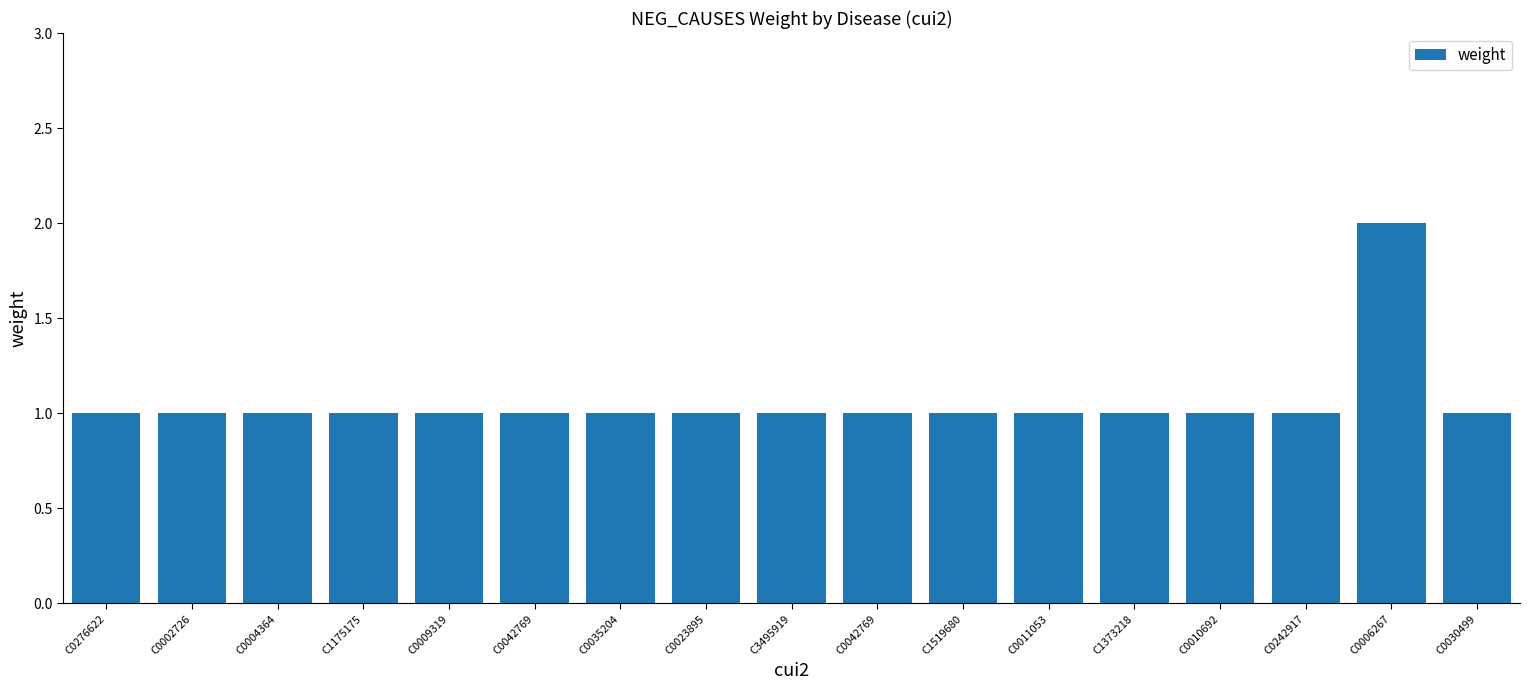

Which label corresponds to the smallest value in the chart?

C0276622